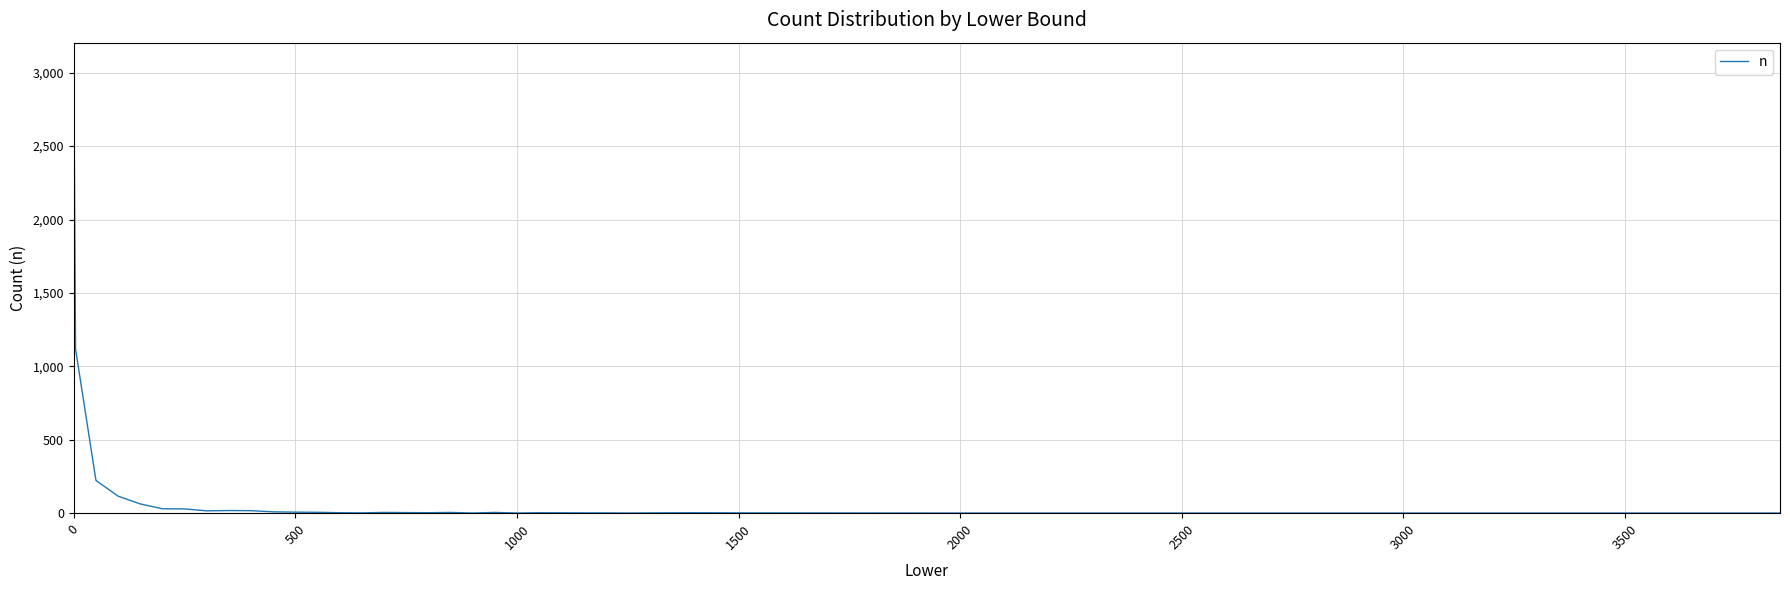

What is the maximum value shown in the chart?

3052